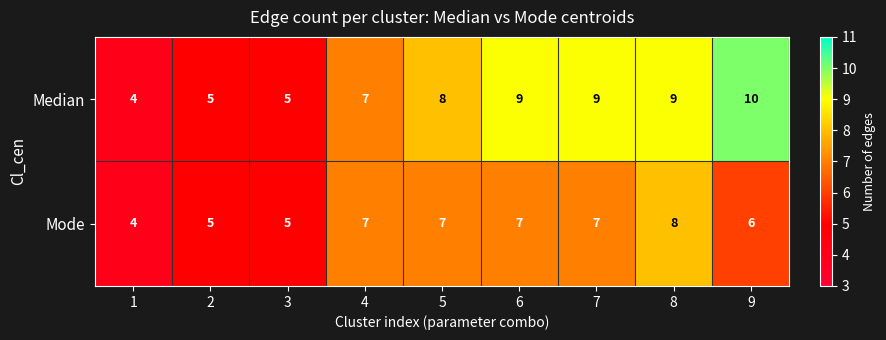

Rank the series by their average value, from lowest to highest.

Mode, Median